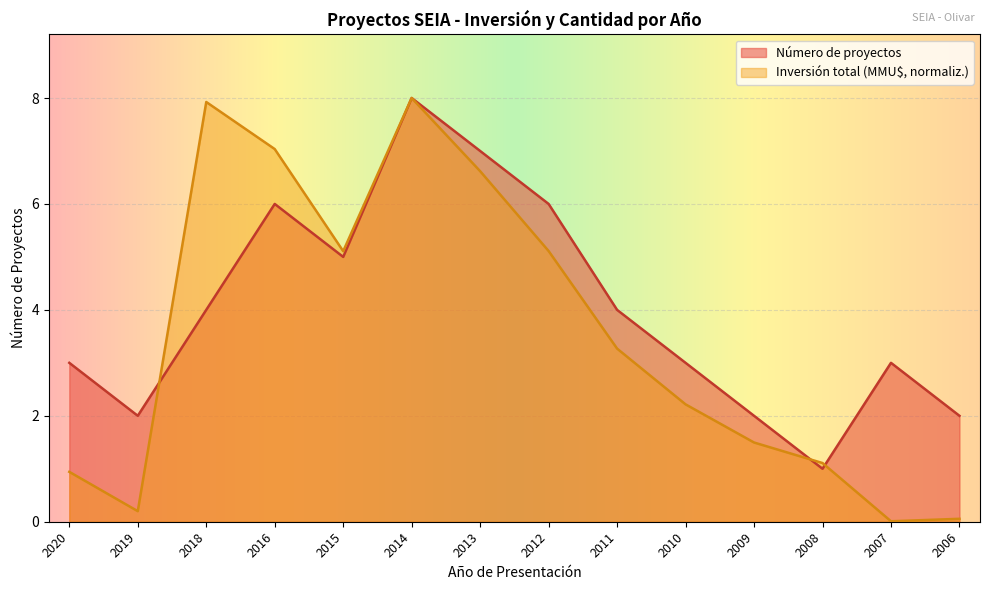

Rank the series by their maximum value, from highest to lowest.

Número de proyectos, Inversión total (MMU$)